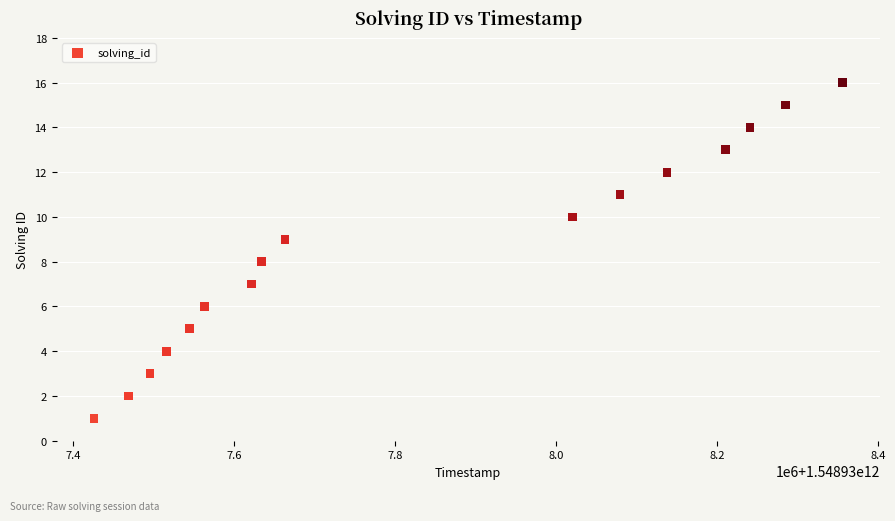

What is the range of X values (max minus min)?

929739